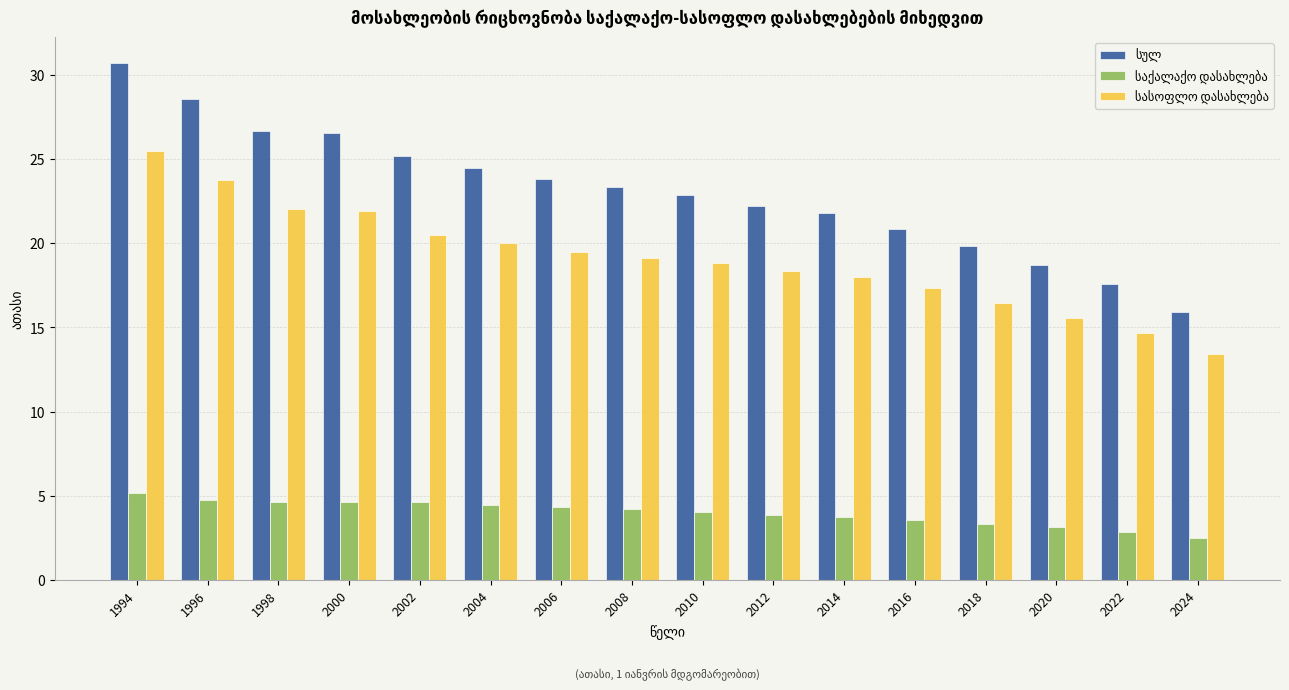

What is the minimum value shown in the chart?

2.5